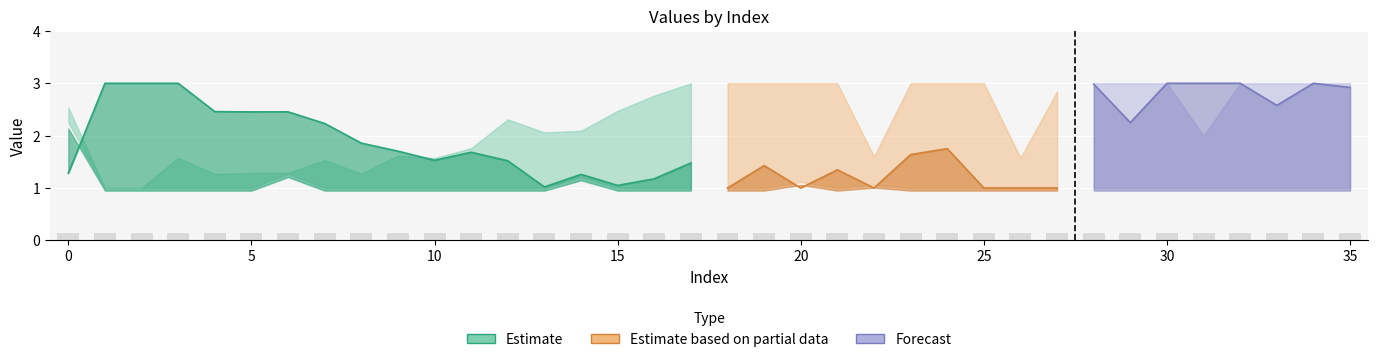

What is the spread (max minus min) of values at 7?

1.2